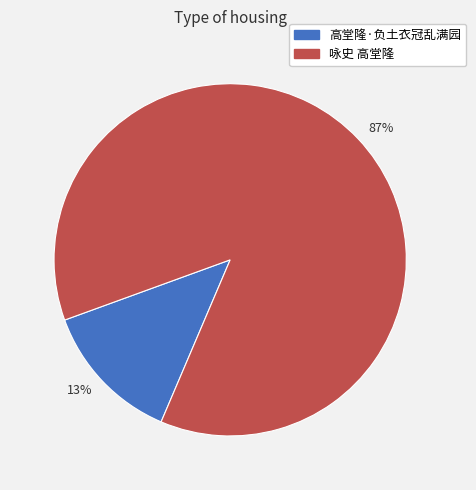

To the nearest percent, what portion does 87% represent?

87%